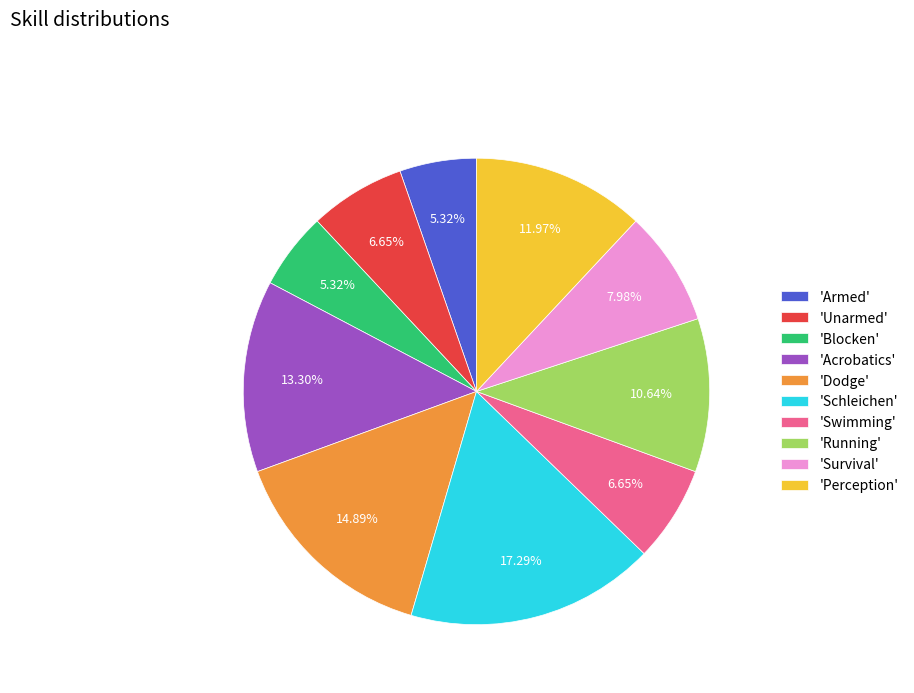

Which category has the biggest portion of the pie?

'Schleichen'